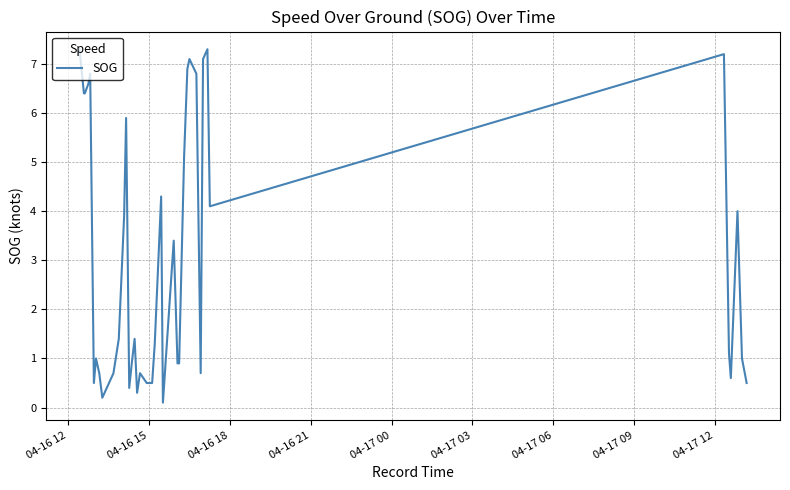

What is the smallest value displayed?

0.1